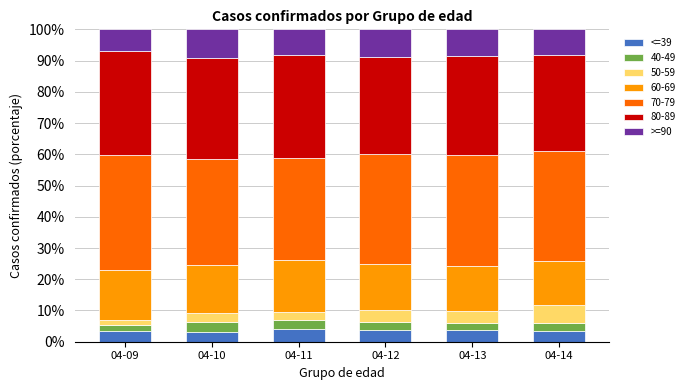

Are the bars grouped side by side (vs. stacked)?

No